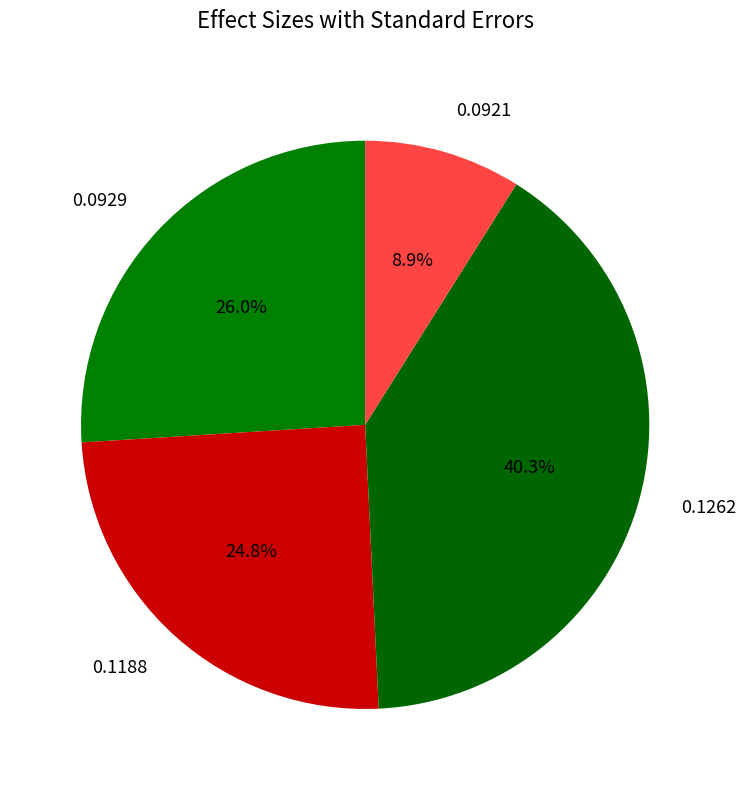

To the nearest percent, what is the difference between the largest and smallest slice percentages?

31%